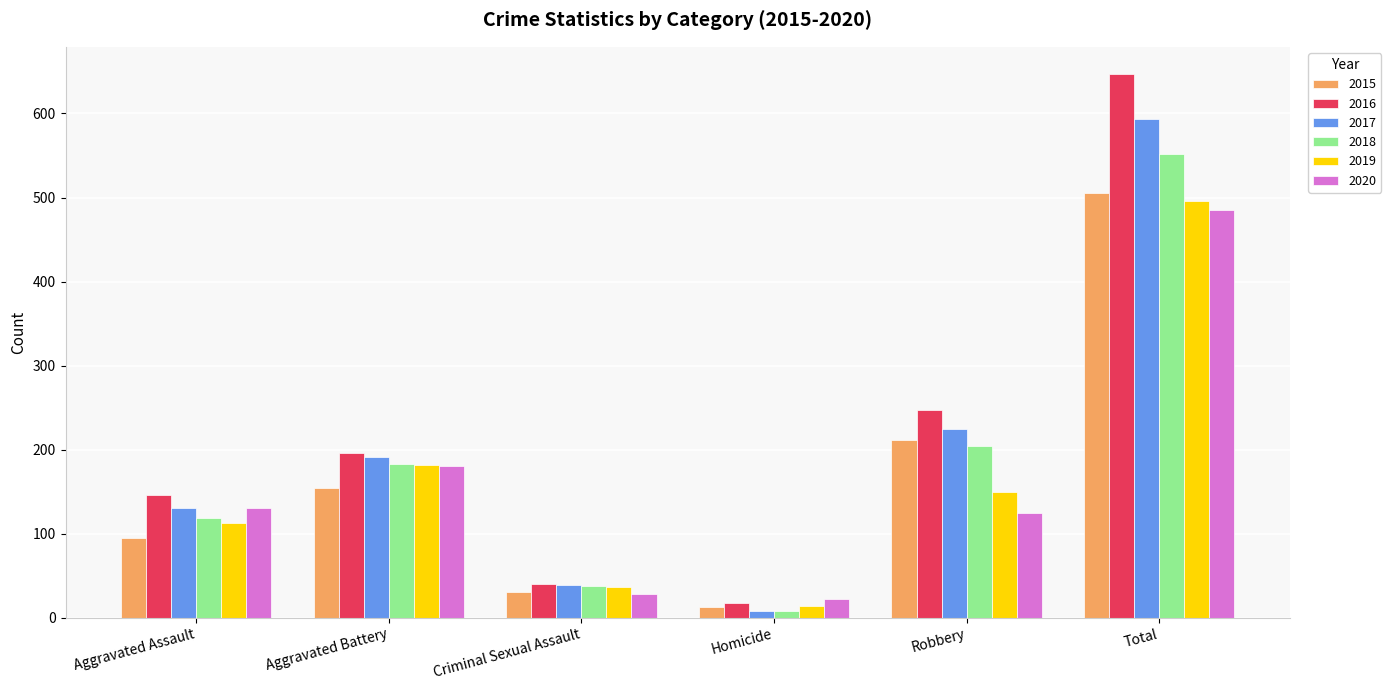

At which category is the sum across all series the highest?

Total